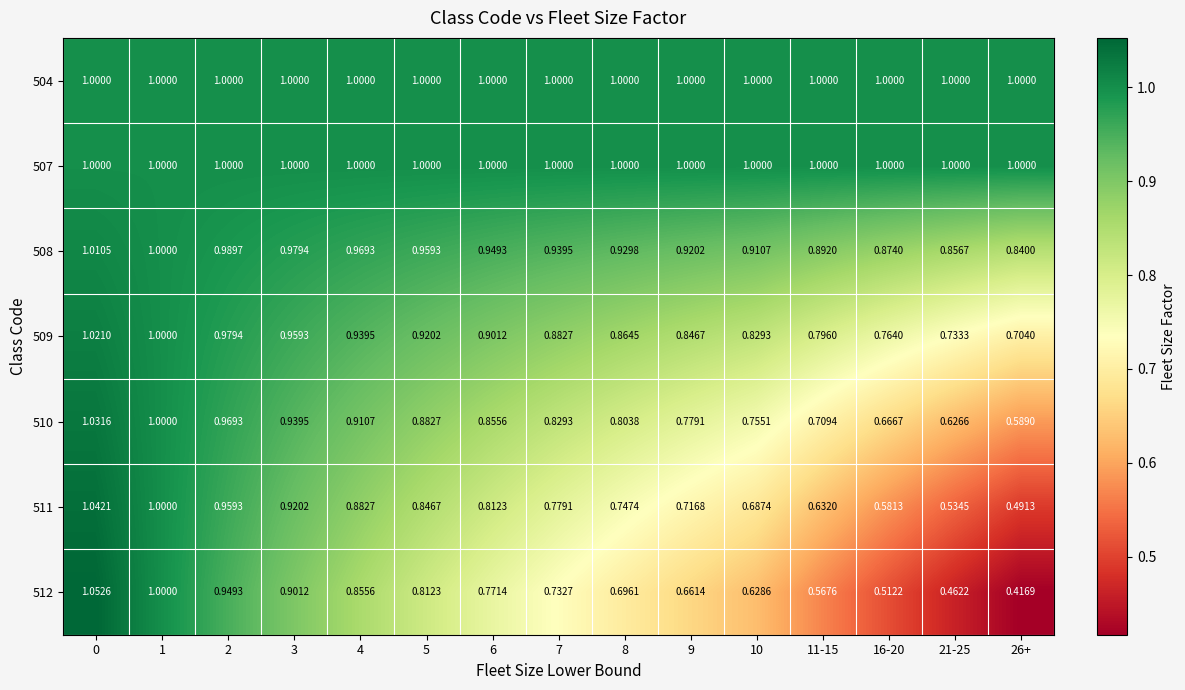

Is the value of 512 at 21-25 greater than the value of 508 at 4?

No